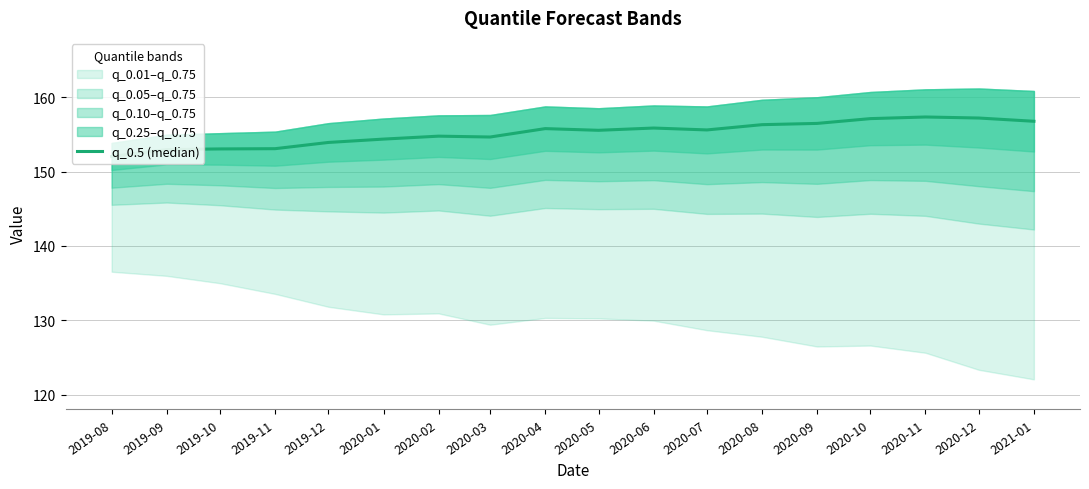

At which label does the data first exceed 155?

2020-04